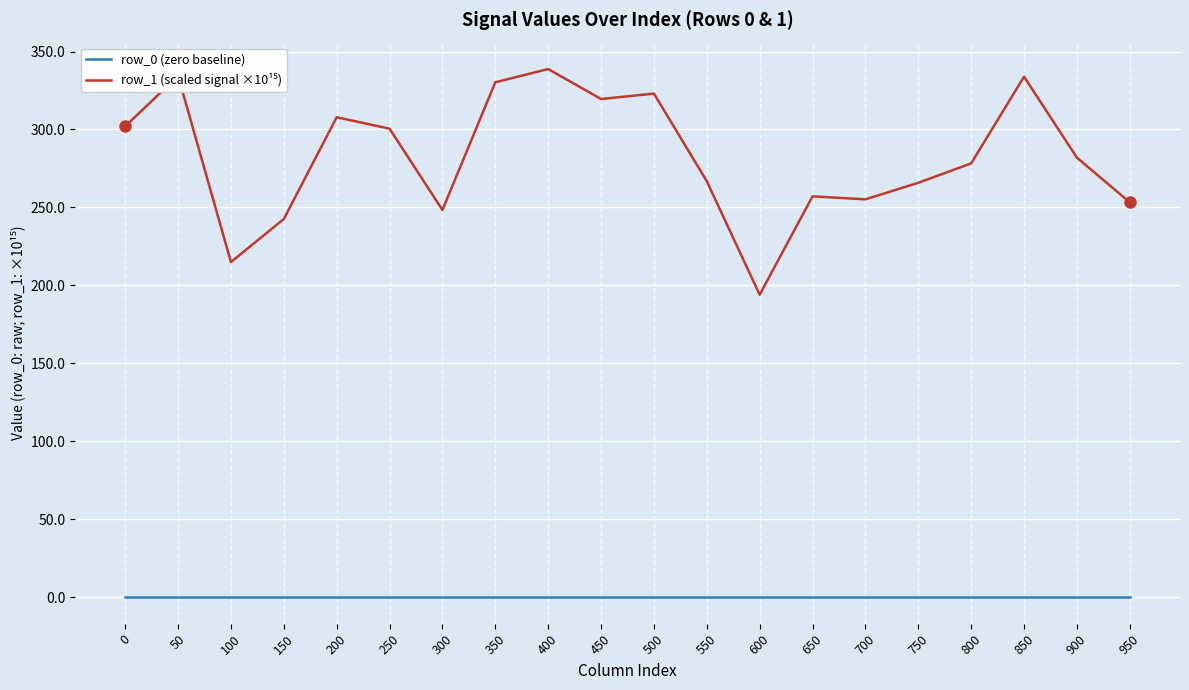

What is the greatest value displayed?

338.8